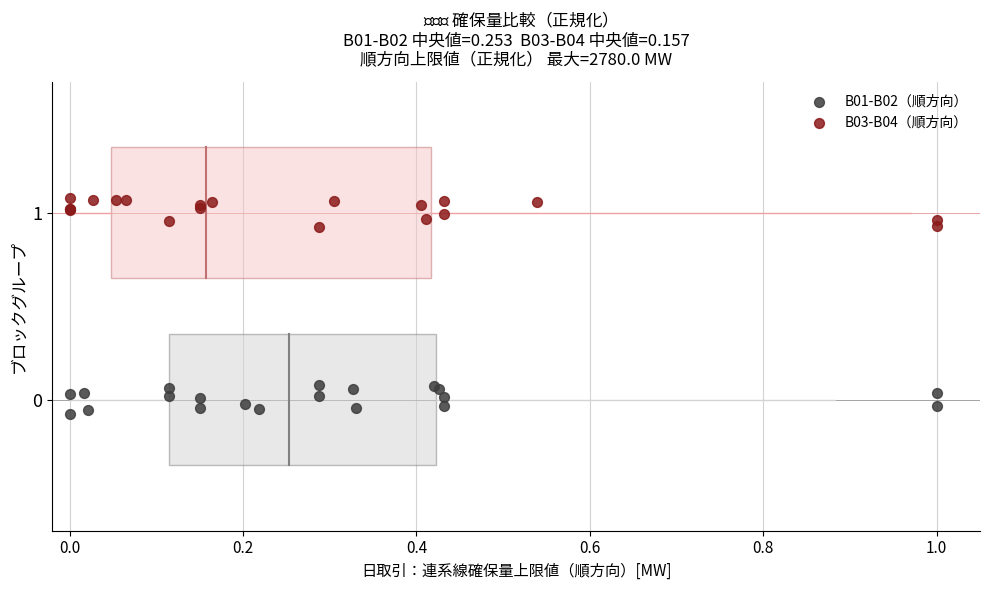

Which series reaches the minimum Y coordinate?

B01-B02（順方向）